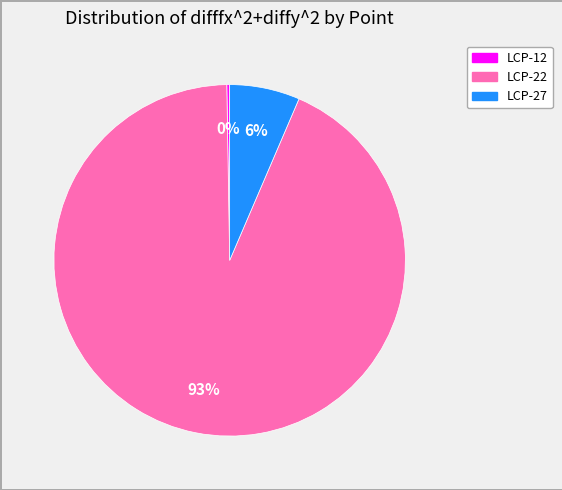

Which category accounts for the majority?

LCP-22